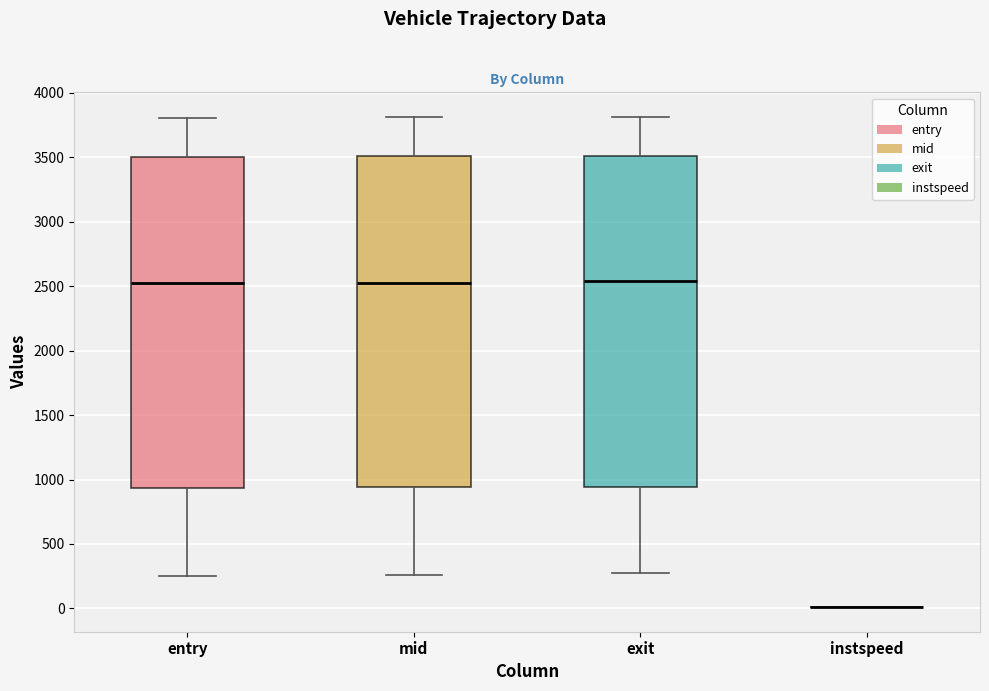

Reading left to right, transcribe this box plot: for each box, give where its median line is, the range the box spans, and where its two whiskers end, as read against the y-axis. The values are not printed on the chart, so give them approximately, as read against the axis.

entry: median 2500, box 950 to 3500, whiskers 250 to 3800
mid: median 2550, box 950 to 3500, whiskers 250 to 3800
exit: median 2550, box 950 to 3500, whiskers 250 to 3800
instspeed: box collapsed to a line at 0, whiskers 0 to 0